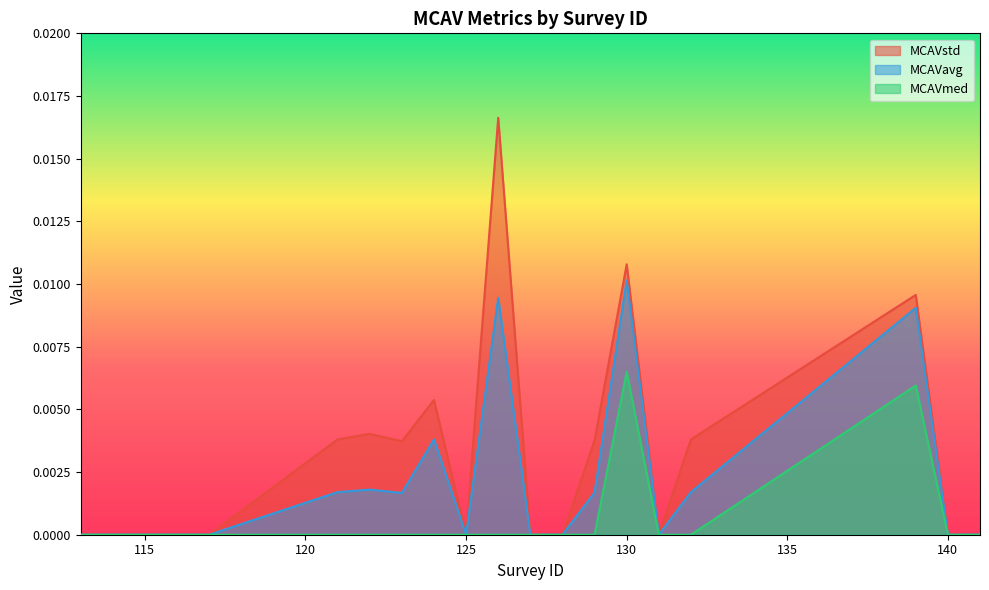

At which label does MCAVmed reach its minimum?

113